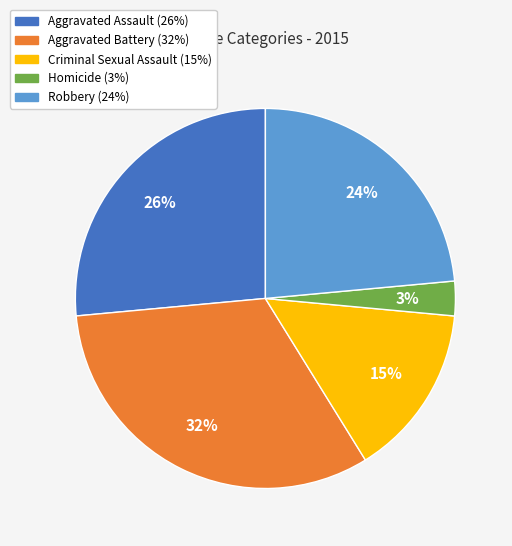

To the nearest percent, what is the difference between the largest and smallest slice percentages?

29%